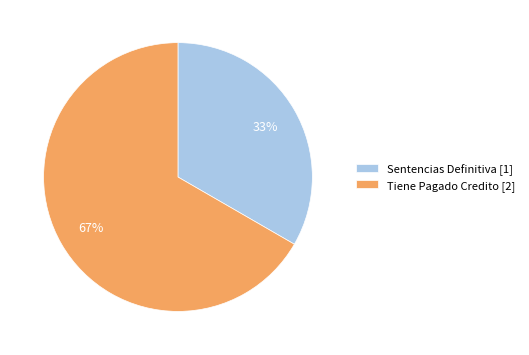

Is it true that Sentencias Definitiva is 33% of the pie?

True